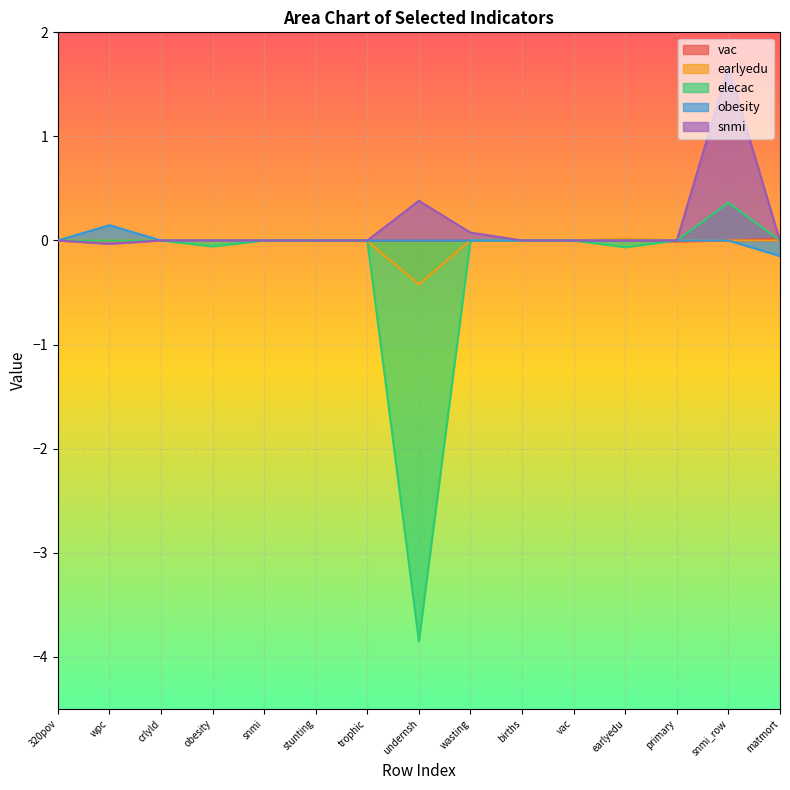

Does the chart display data point markers on the line(s)?

No